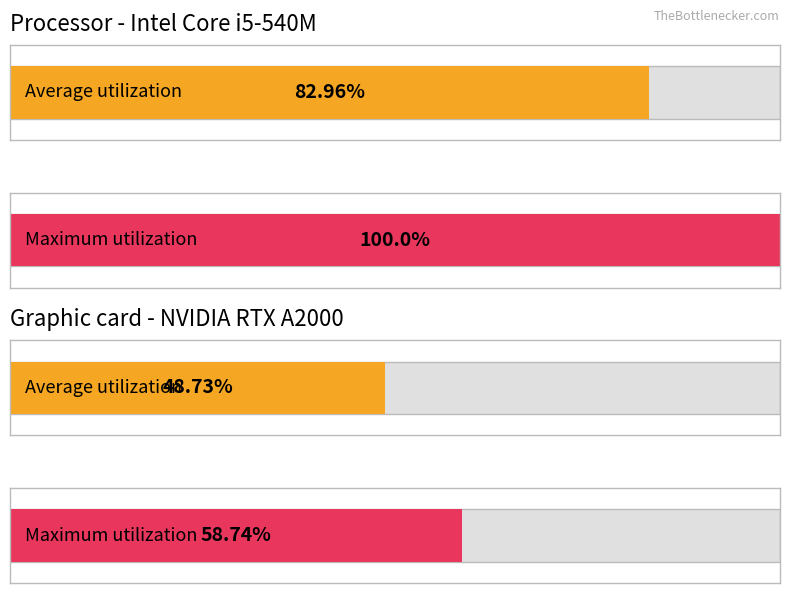

How many groups of bars are there?

4